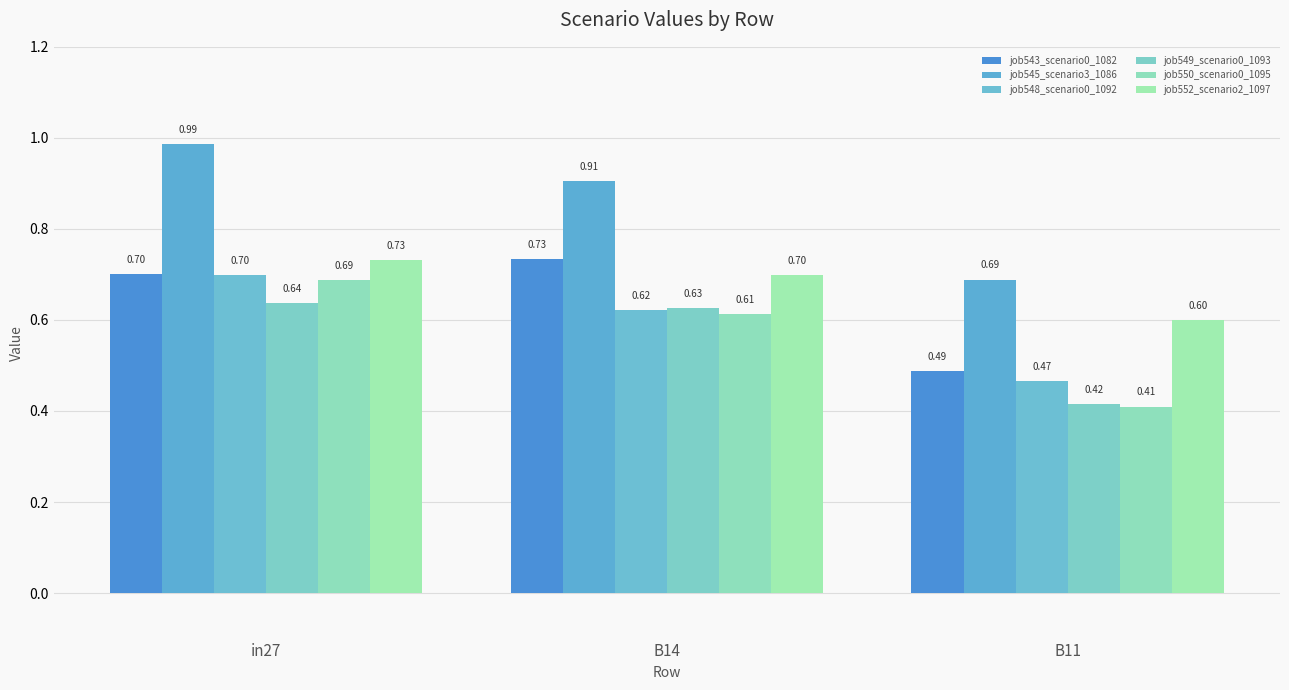

True or false: job548_scenario0_1092 has a value of 0.5 at B11.

True